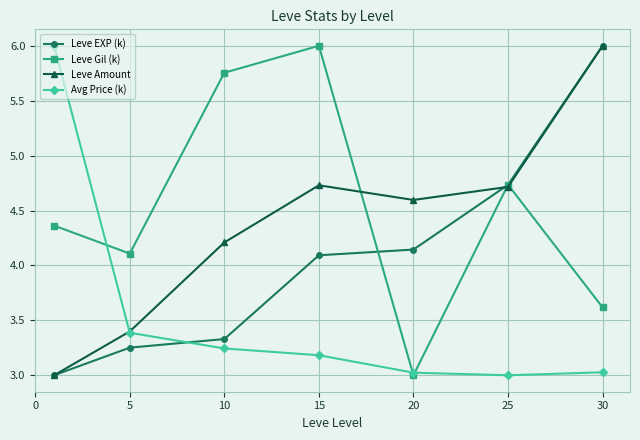

How many interior local peaks does the Leve Gil (k) series have?

2